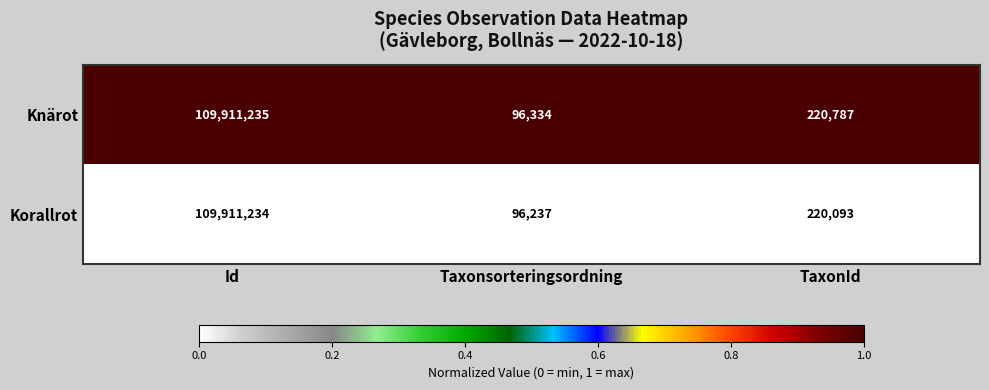

Is the value of Knärot at Taxonsorteringsordning greater than the value of Korallrot at Id?

No